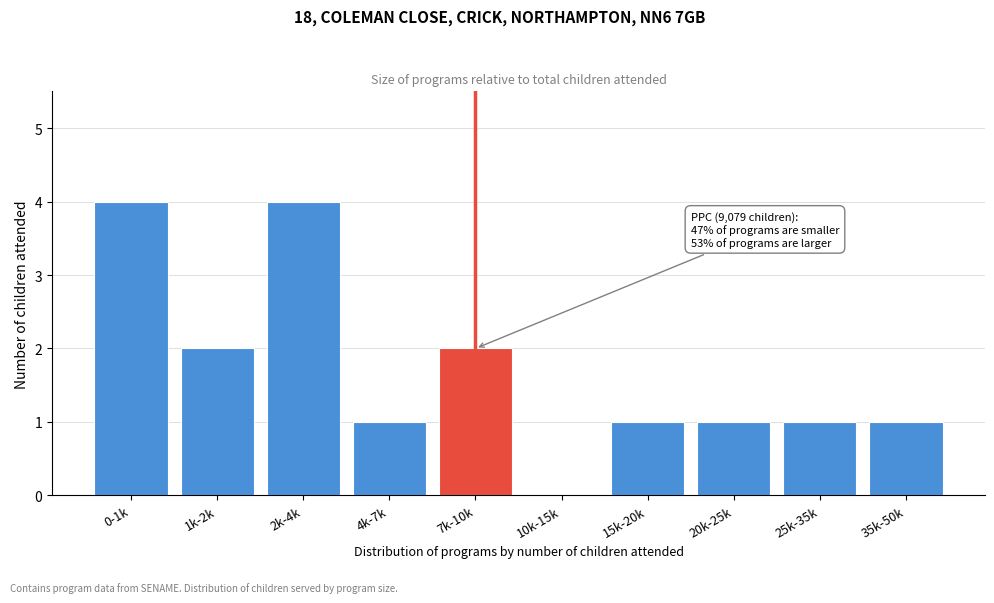

Reading right to left, what are all the values shown in this chart?

35k-50k=1	25k-35k=1	20k-25k=1	15k-20k=1	10k-15k=0	7k-10k=2	4k-7k=1	2k-4k=4	1k-2k=2	0-1k=4